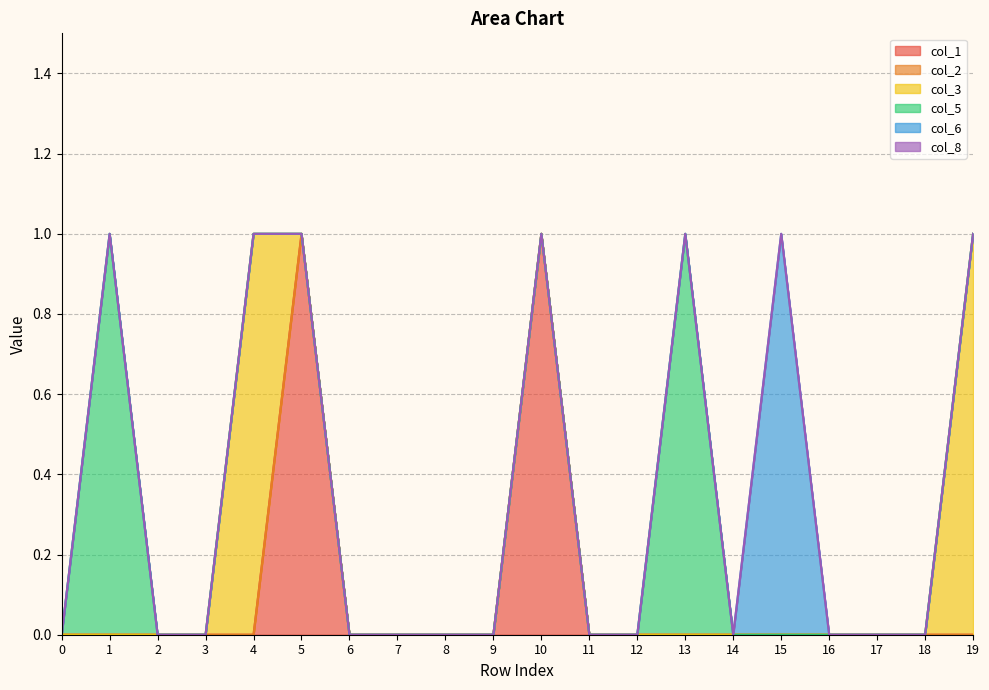

True or false: col_1 and col_2 intersect in this chart.

False